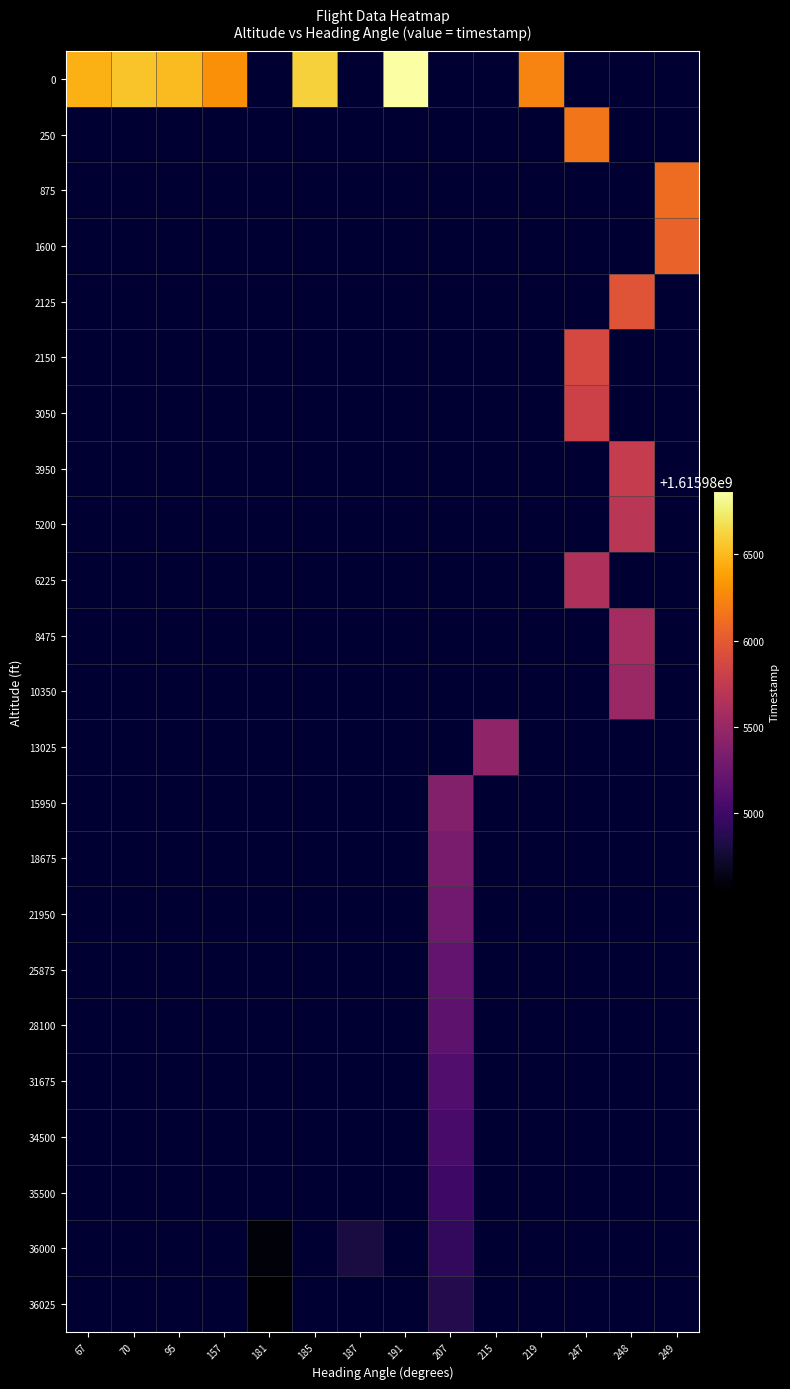

At how many categories does at least one series exceed 1615985550?

10